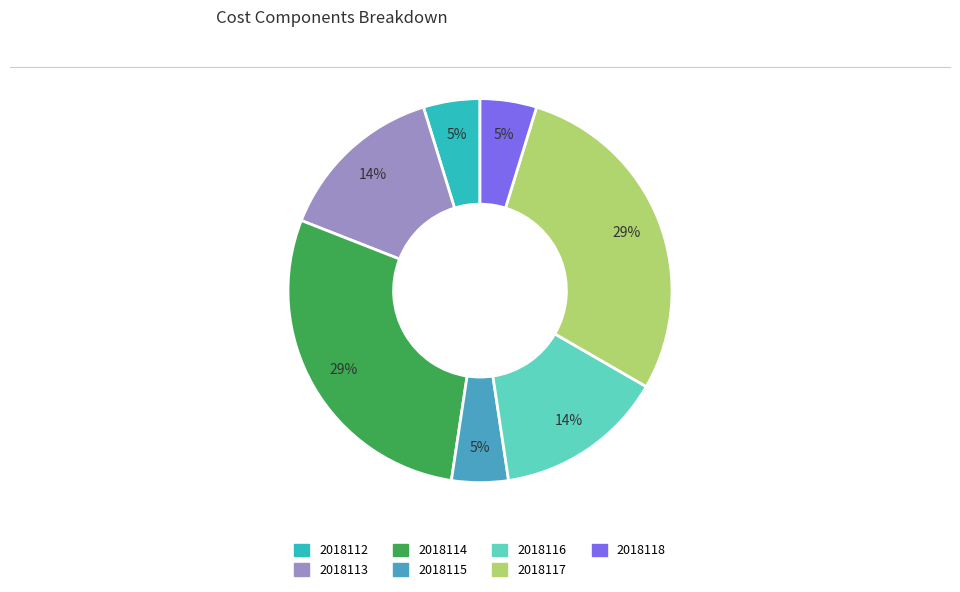

Is 2018118 the majority of the pie?

No